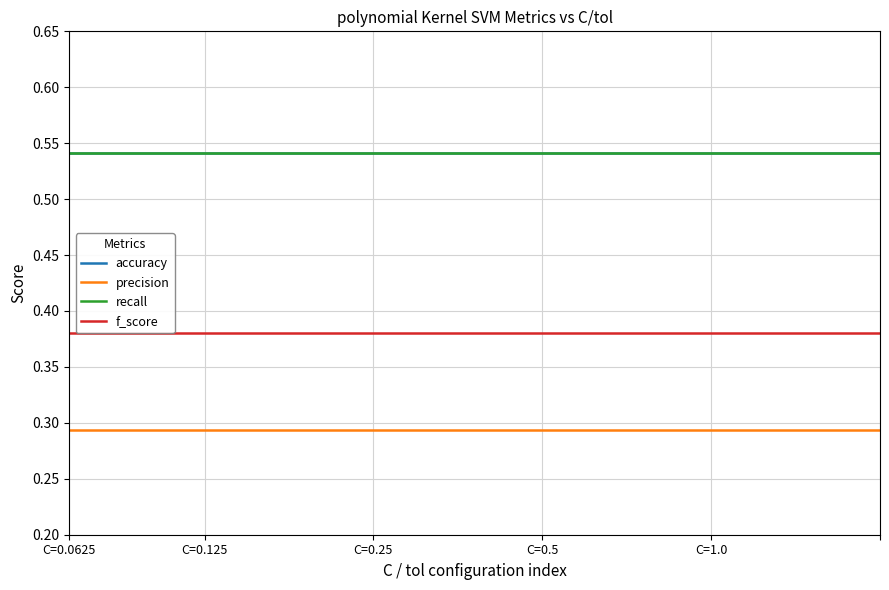

Which category has the highest value across all series?

C=0.0625